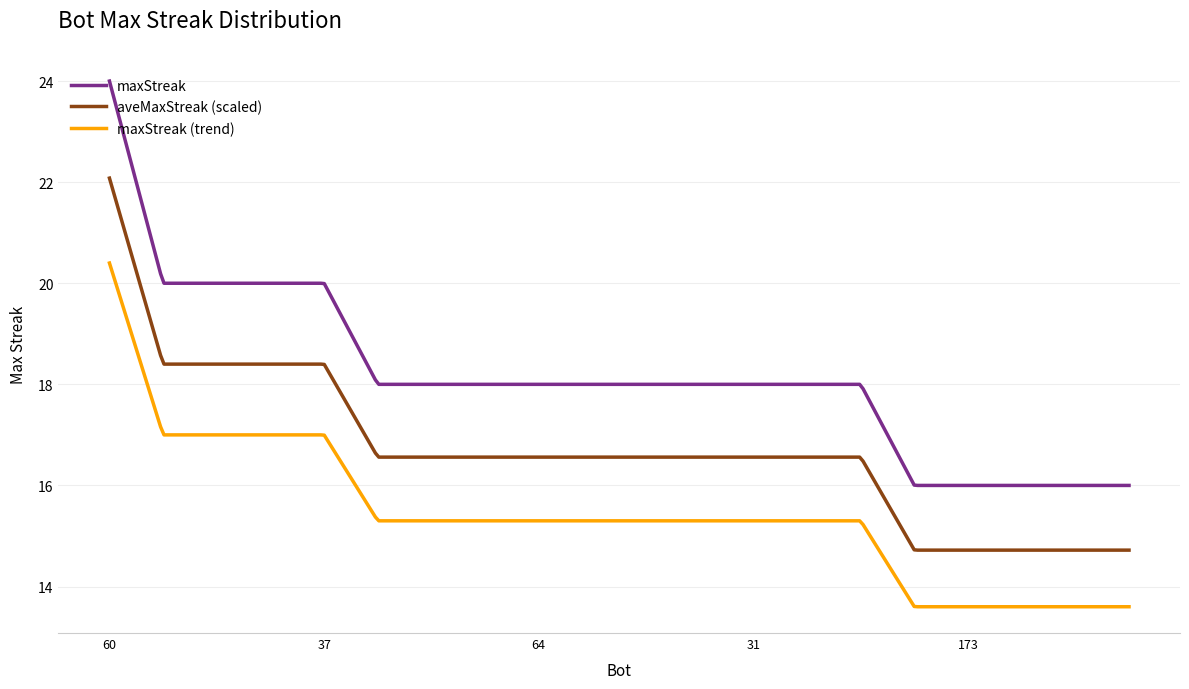

Is this an area chart (filled region under the line)?

No